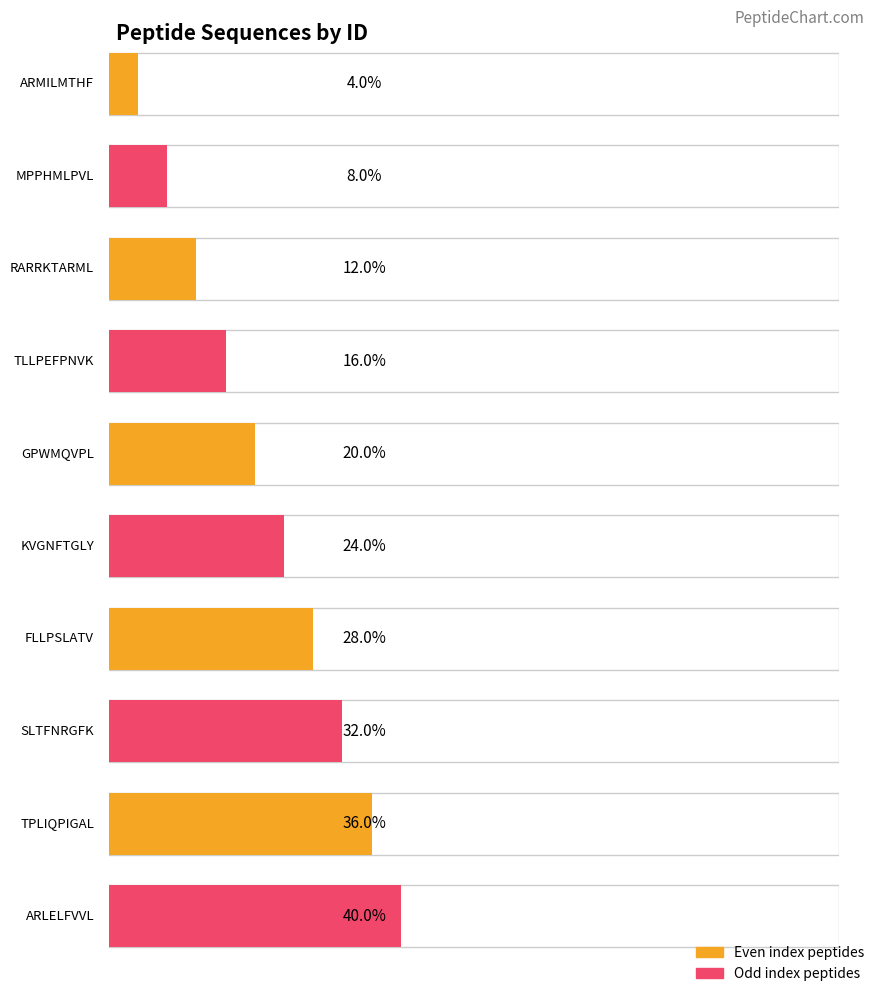

Which has a higher value, SLTFNRGFK or TPLIQPIGAL?

TPLIQPIGAL